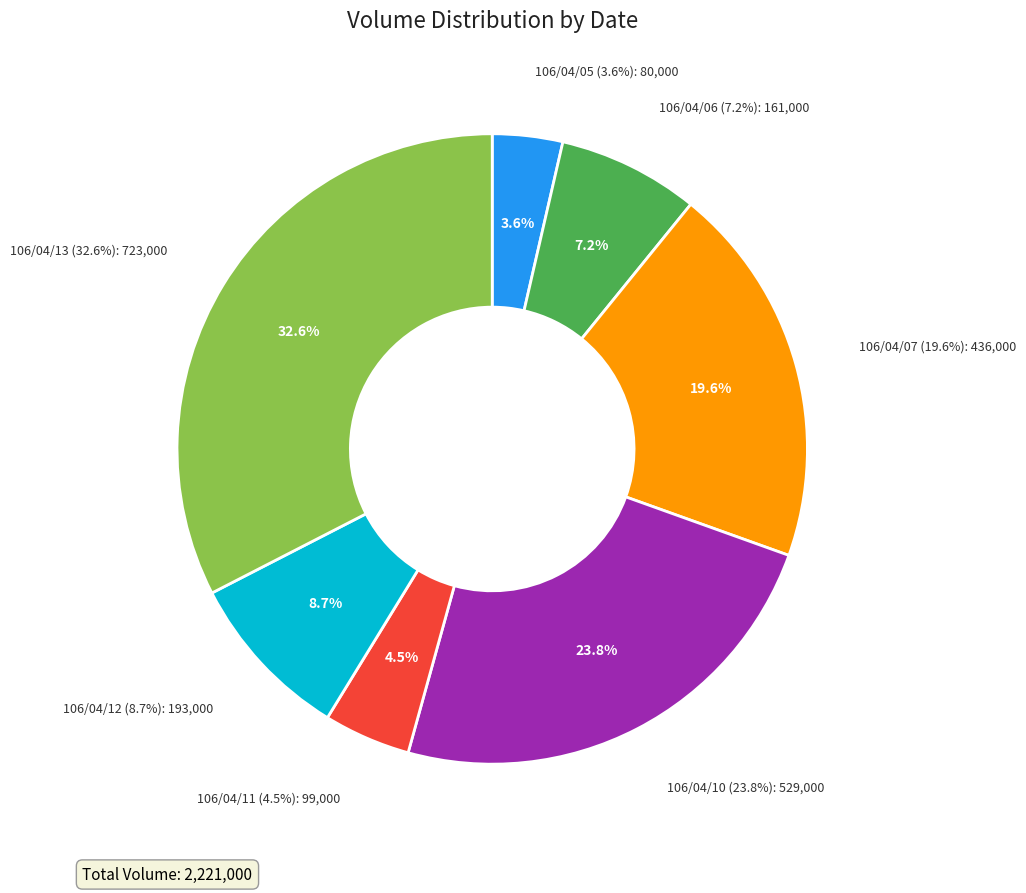

Does 106/04/12 account for over 50% of the chart?

No